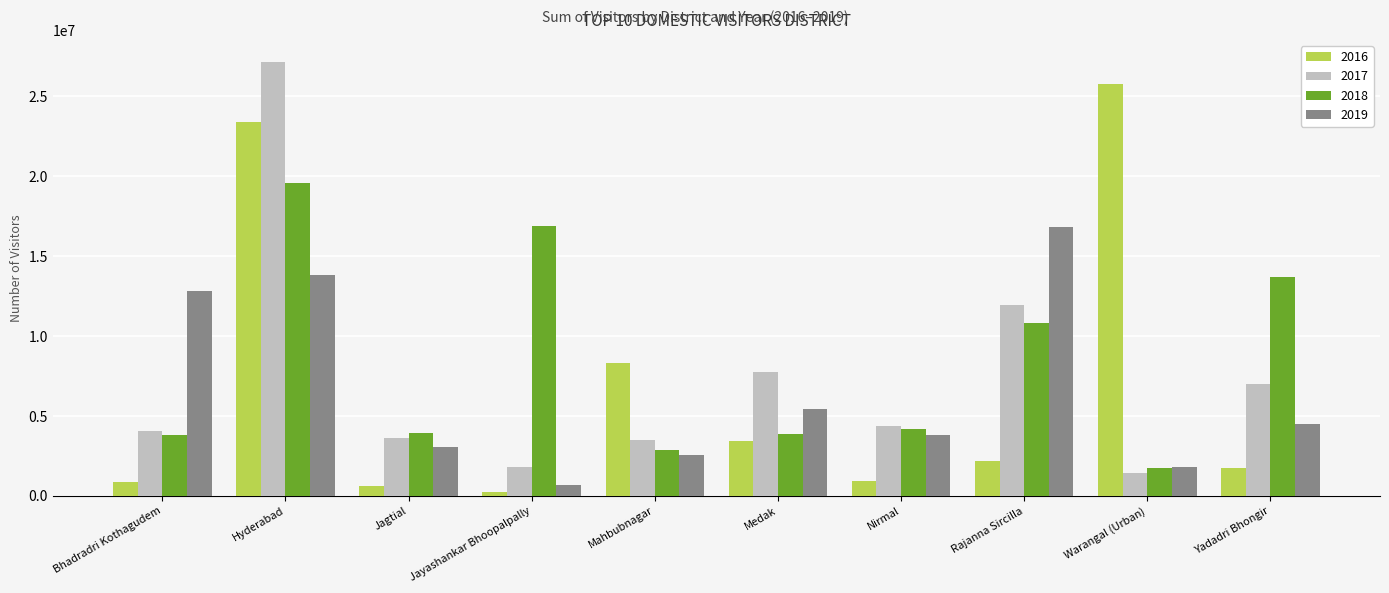

What is the maximum value for 2017?

27160242